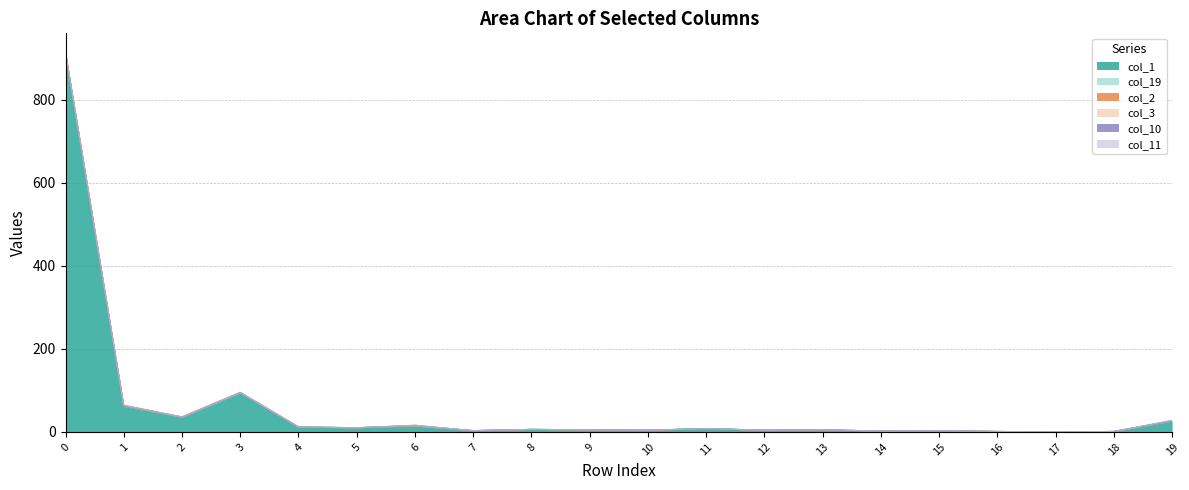

True or false: col_11 has more than 1 interior local peaks.

False